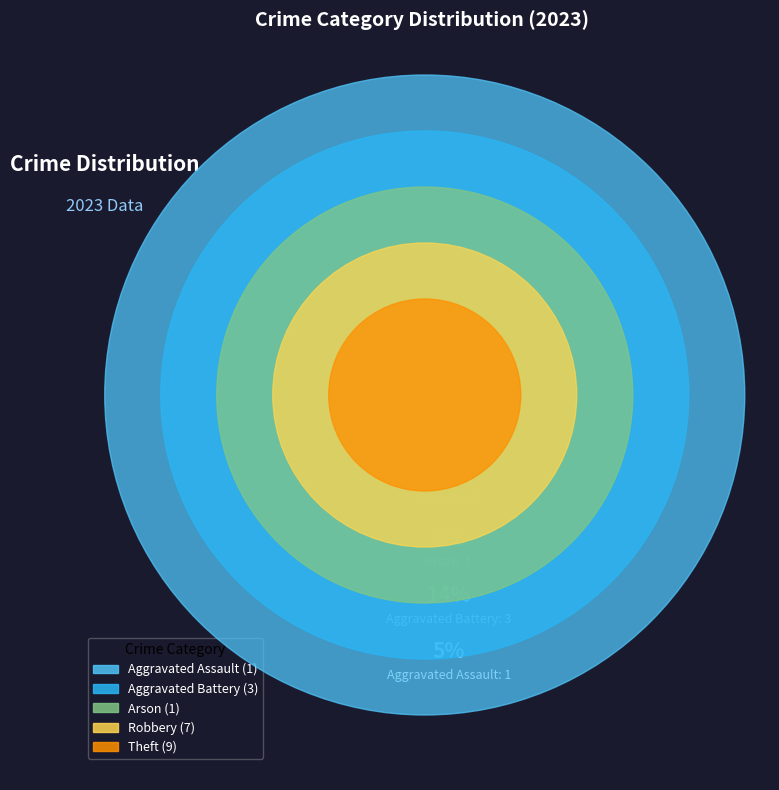

What is the smallest slice in the pie chart?

Aggravated Assault